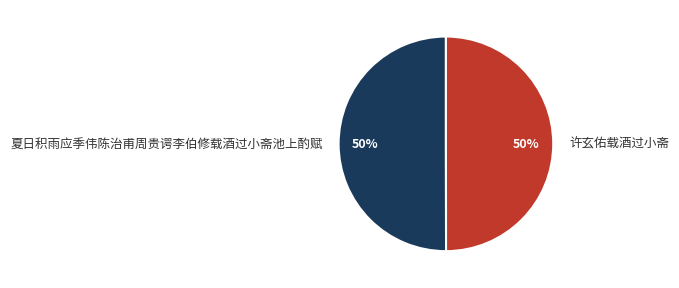

To the nearest percent, what portion does 夏日积雨应季伟陈治甫周贵谔李伯修载酒过小斋池上酌赋 represent?

50%